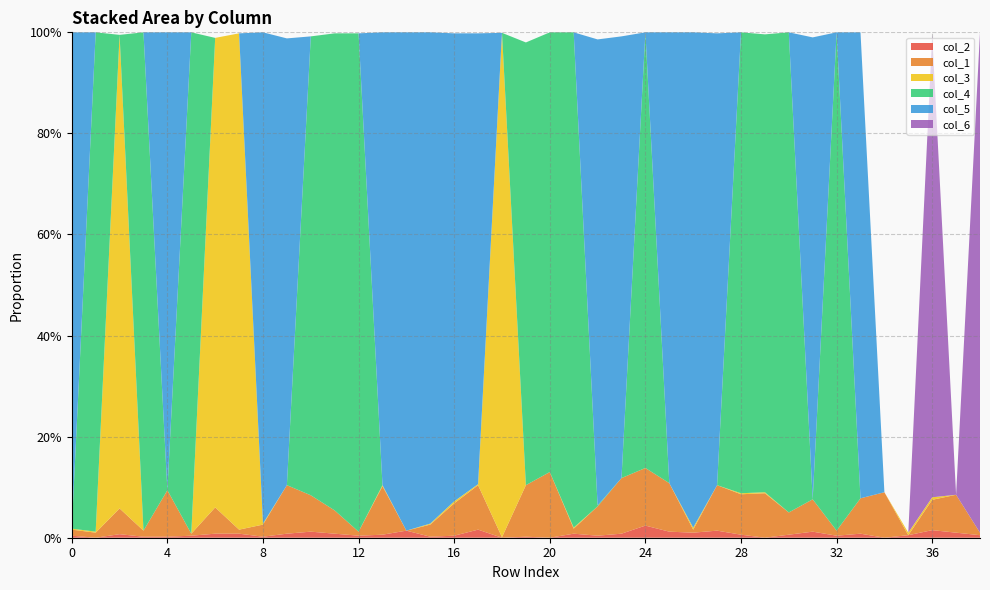

Reading left to right, what are all the values shown in this chart?

col_2: 0=0.0	1=0.0	2=0.0	3=0.0	4=0.0	5=0.0	6=0.0	7=0.0	8=0.0	9=0.0	10=0.0	11=0.0	12=0.0	13=0.0	14=0.0	15=0.0	16=0.0	17=0.0	18=0.0	19=0.0	20=0.0	21=0.0	22=0.0	23=0.0	24=0.0	25=0.0	26=0.0	27=0.0	28=0.0	29=0.0	30=0.0	31=0.0	32=0.0	33=0.0	34=0.0	35=0.0	36=0.0	37=0.0	38=0.0
col_1: 0=0.0	1=0.0	2=0.1	3=0.0	4=0.1	5=0.0	6=0.1	7=0.0	8=0.0	9=0.1	10=0.1	11=0.0	12=0.0	13=0.1	14=0.0	15=0.0	16=0.1	17=0.1	18=0.0	19=0.1	20=0.1	21=0.0	22=0.1	23=0.1	24=0.1	25=0.1	26=0.0	27=0.1	28=0.1	29=0.1	30=0.0	31=0.1	32=0.0	33=0.1	34=0.1	35=0.0	36=0.1	37=0.1	38=0.0
col_3: 0=0.0	1=0.0	2=0.9	3=0.0	4=0.0	5=0.0	6=0.9	7=1.0	8=0.0	9=0.0	10=0.0	11=0.0	12=0.0	13=0.0	14=0.0	15=0.0	16=0.0	17=0.0	18=1.0	19=0.0	20=0.0	21=0.0	22=0.0	23=0.0	24=0.0	25=0.0	26=0.0	27=0.0	28=0.0	29=0.0	30=0.0	31=0.0	32=0.0	33=0.0	34=0.0	35=0.0	36=0.0	37=0.0	38=0.0
col_4: 0=0.0	1=1.0	2=0.0	3=1.0	4=0.0	5=1.0	6=0.0	7=0.0	8=0.0	9=0.0	10=0.9	11=0.9	12=1.0	13=0.0	14=0.0	15=0.0	16=0.0	17=0.0	18=0.0	19=0.9	20=0.9	21=1.0	22=0.0	23=0.0	24=0.9	25=0.0	26=0.0	27=0.0	28=0.9	29=0.9	30=0.9	31=0.0	32=1.0	33=0.0	34=0.0	35=0.0	36=0.0	37=0.0	38=0.0
col_5: 0=1.0	1=0.0	2=0.0	3=0.0	4=0.9	5=0.0	6=0.0	7=0.0	8=1.0	9=0.9	10=0.0	11=0.0	12=0.0	13=0.9	14=1.0	15=1.0	16=0.9	17=0.9	18=0.0	19=0.0	20=0.0	21=0.0	22=0.9	23=0.9	24=0.0	25=0.9	26=1.0	27=0.9	28=0.0	29=0.0	30=0.0	31=0.9	32=0.0	33=0.9	34=0.0	35=0.0	36=0.0	37=0.0	38=0.0
col_6: 0=0.0	1=0.0	2=0.0	3=0.0	4=0.0	5=0.0	6=0.0	7=0.0	8=0.0	9=0.0	10=0.0	11=0.0	12=0.0	13=0.0	14=0.0	15=0.0	16=0.0	17=0.0	18=0.0	19=0.0	20=0.0	21=0.0	22=0.0	23=0.0	24=0.0	25=0.0	26=0.0	27=0.0	28=0.0	29=0.0	30=0.0	31=0.0	32=0.0	33=0.0	34=0.0	35=0.0	36=0.9	37=0.0	38=1.0